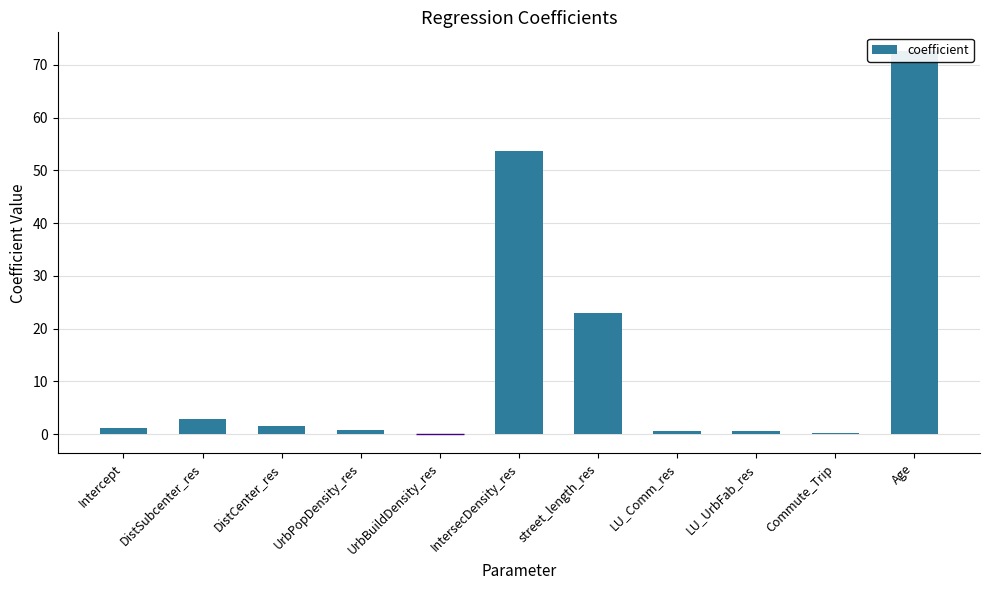

What is the ratio of the value at DistCenter_res to the value at street_length_res?

0.1